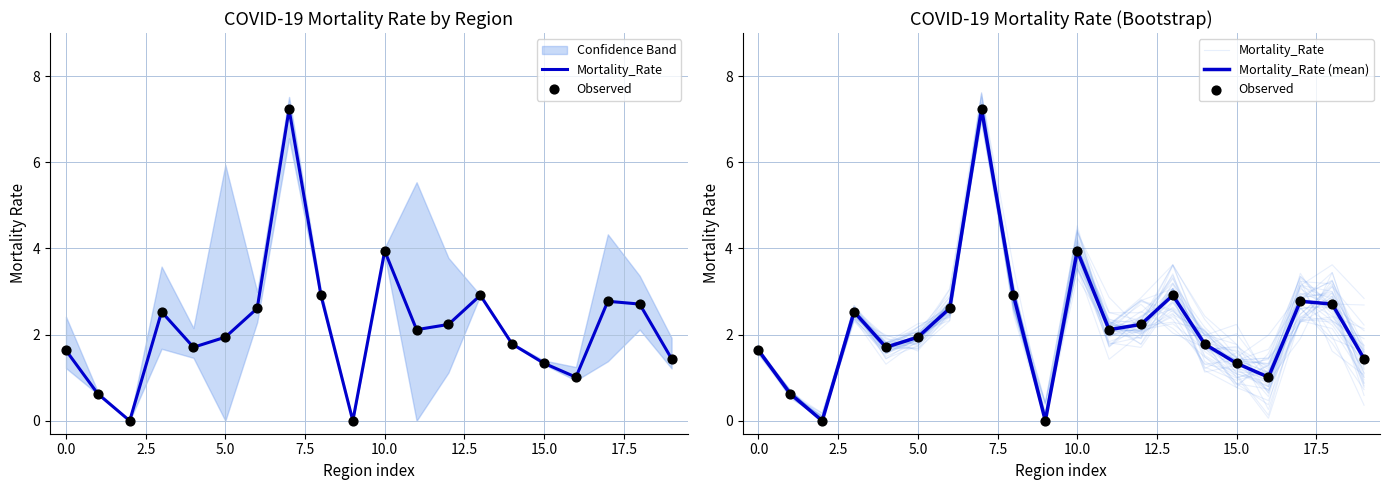

Which series has the widest spread of Y values?

Observed